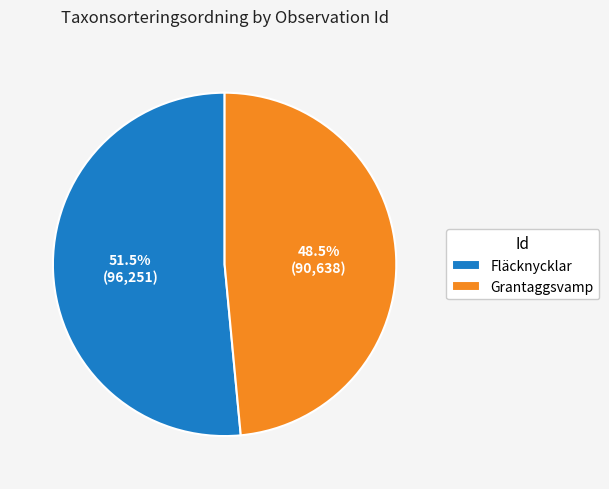

Which category has the biggest portion of the pie?

Fläcknycklar